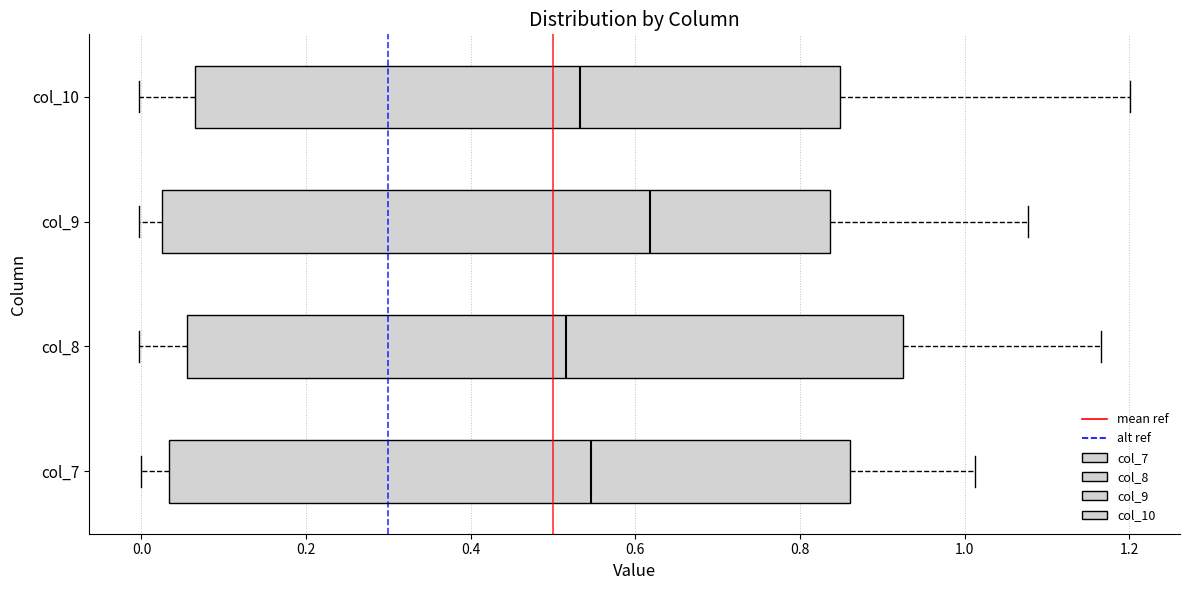

Reading bottom to top, transcribe this box plot: for each box, give where its median line is, the range the box spans, and where its two whiskers end, as read against the x-axis. The values are not printed on the chart, so give them approximately, as read against the axis.

col_7: median 0.54, box 0.04 to 0.86, whiskers 0.00 to 1.02
col_8: median 0.52, box 0.06 to 0.92, whiskers 0.00 to 1.16
col_9: median 0.62, box 0.02 to 0.84, whiskers 0.00 to 1.08
col_10: median 0.54, box 0.06 to 0.84, whiskers 0.00 to 1.20